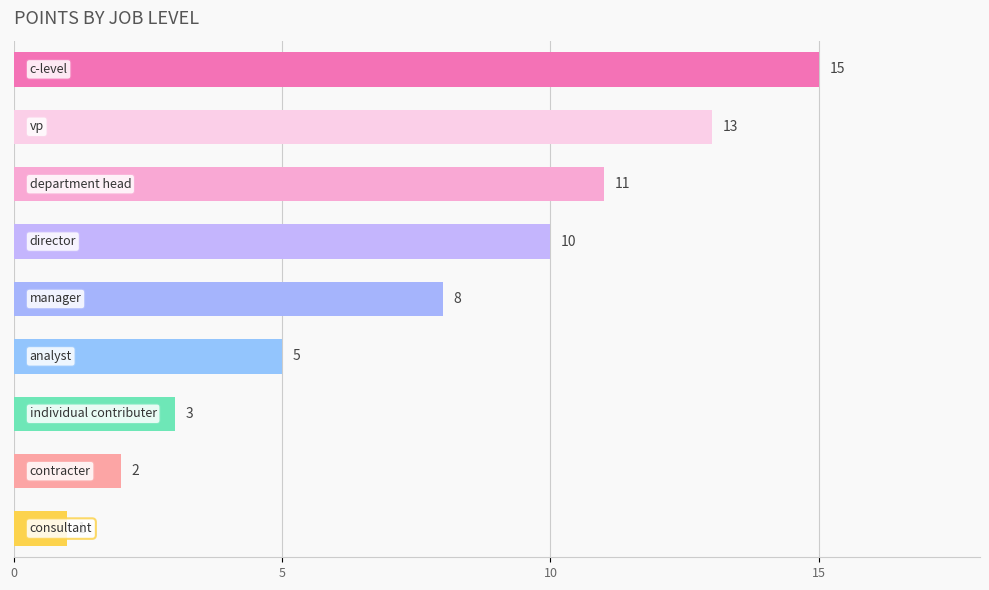

What is the greatest value displayed?

15